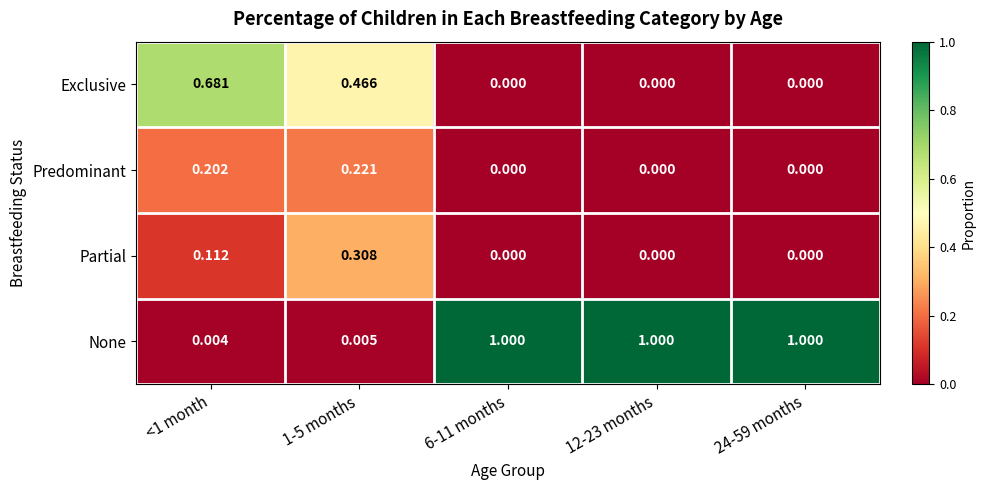

Rank the series by their maximum value, from highest to lowest.

None, Exclusive, Partial, Predominant